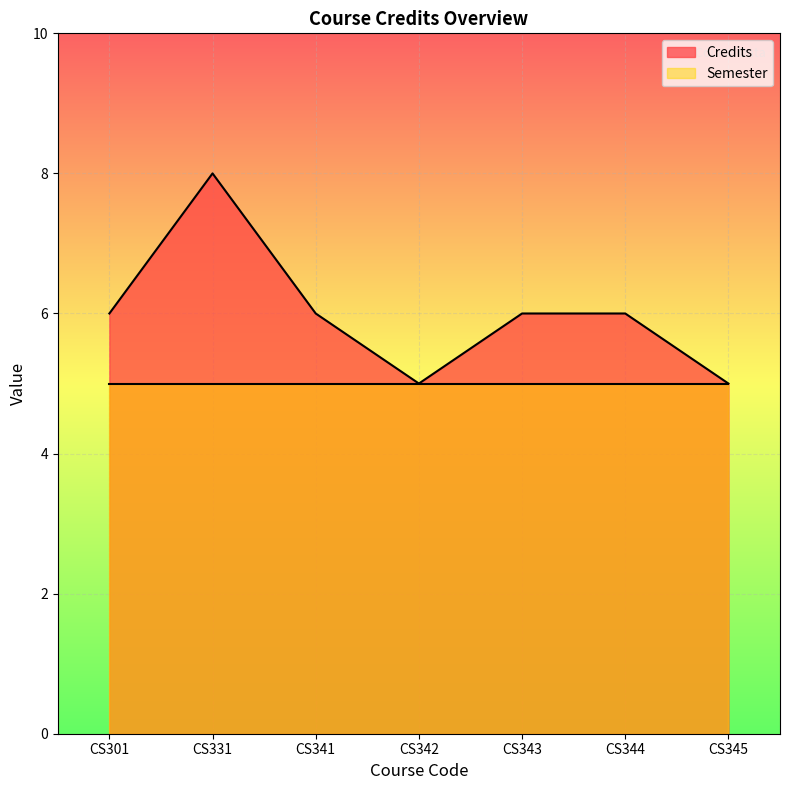

Reading left to right, extract all data points from this chart.

CS301=6	CS331=8	CS341=6	CS342=5	CS343=6	CS344=6	CS345=5